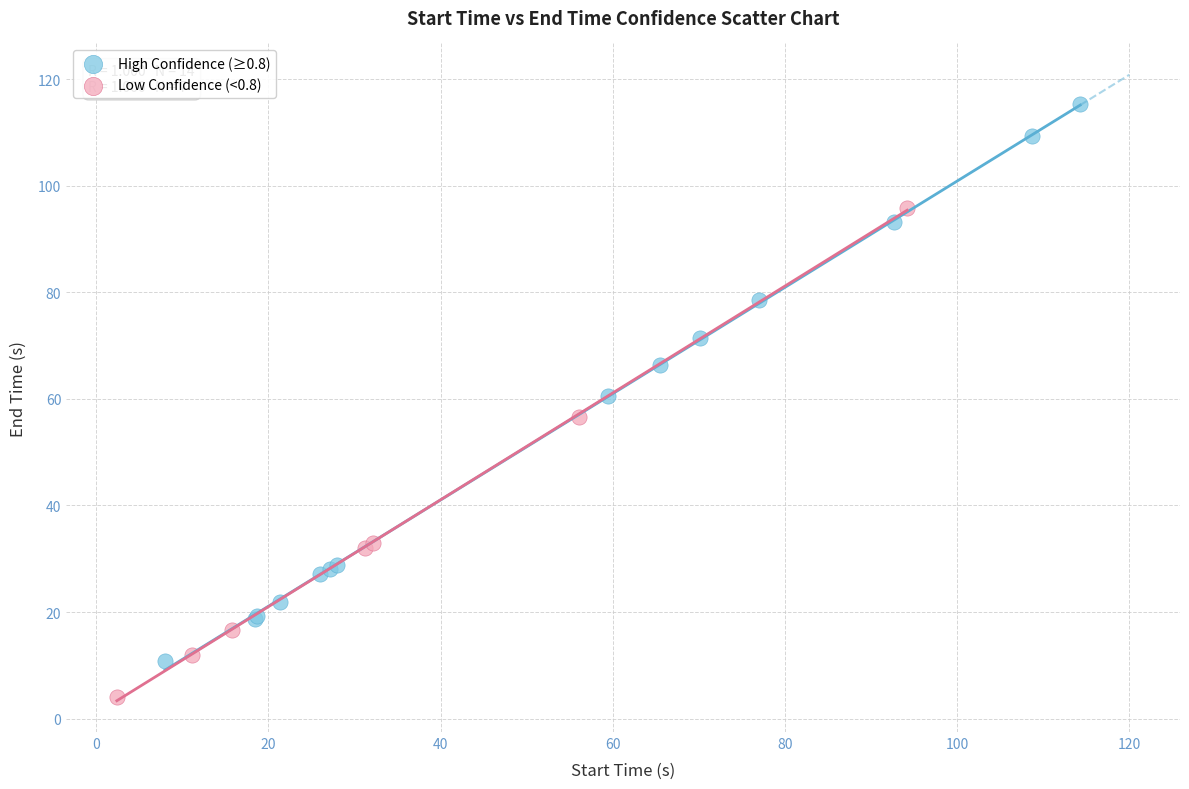

Which series has the largest Y range (max minus min)?

High Confidence (≥0.8)